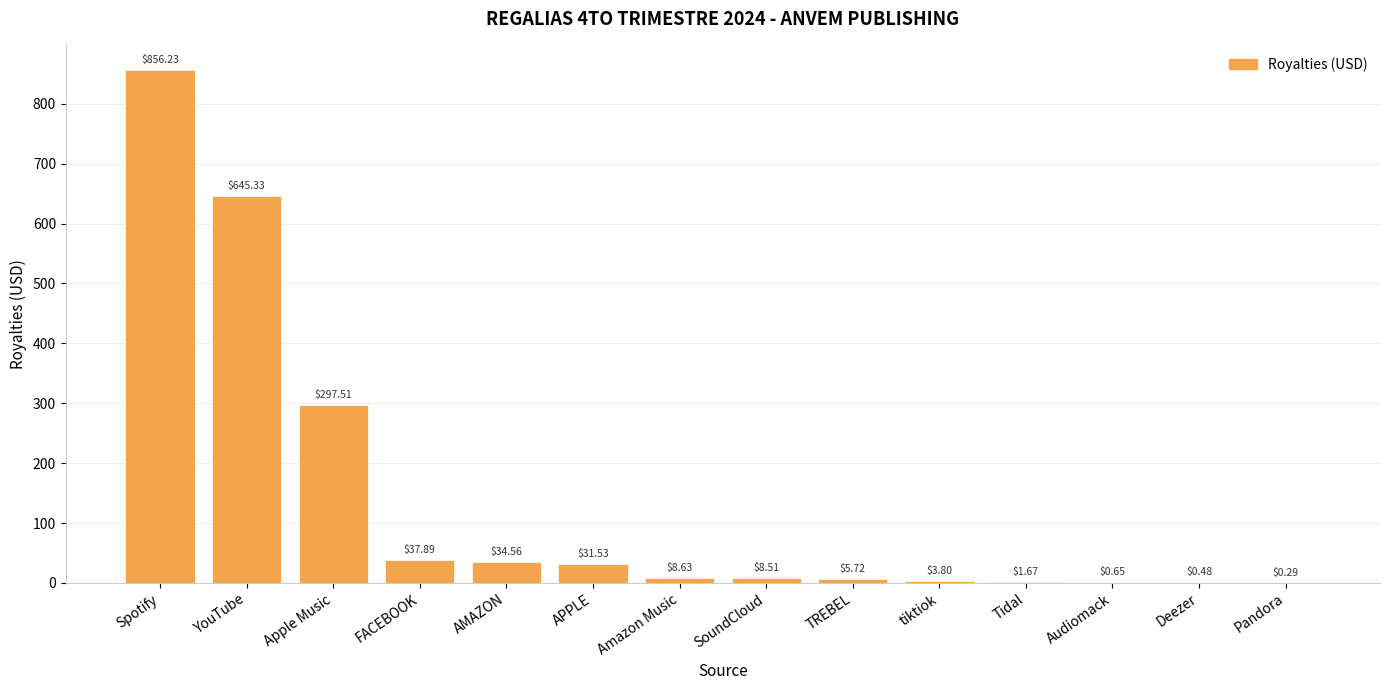

Which category has the highest value across all series?

Spotify